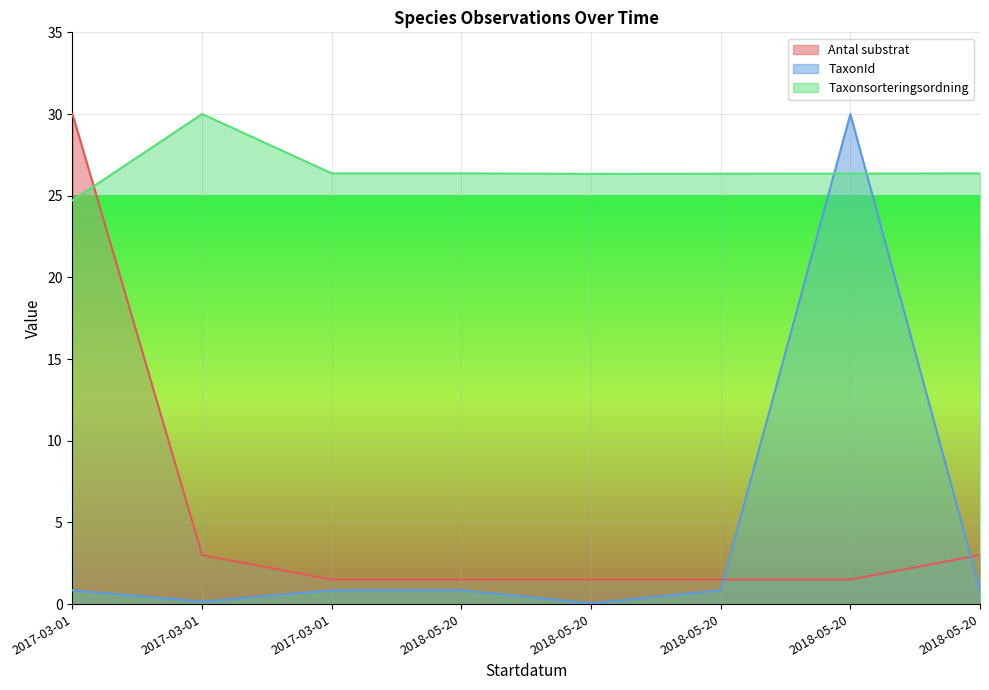

What is the minimum value shown in the chart?

0.1